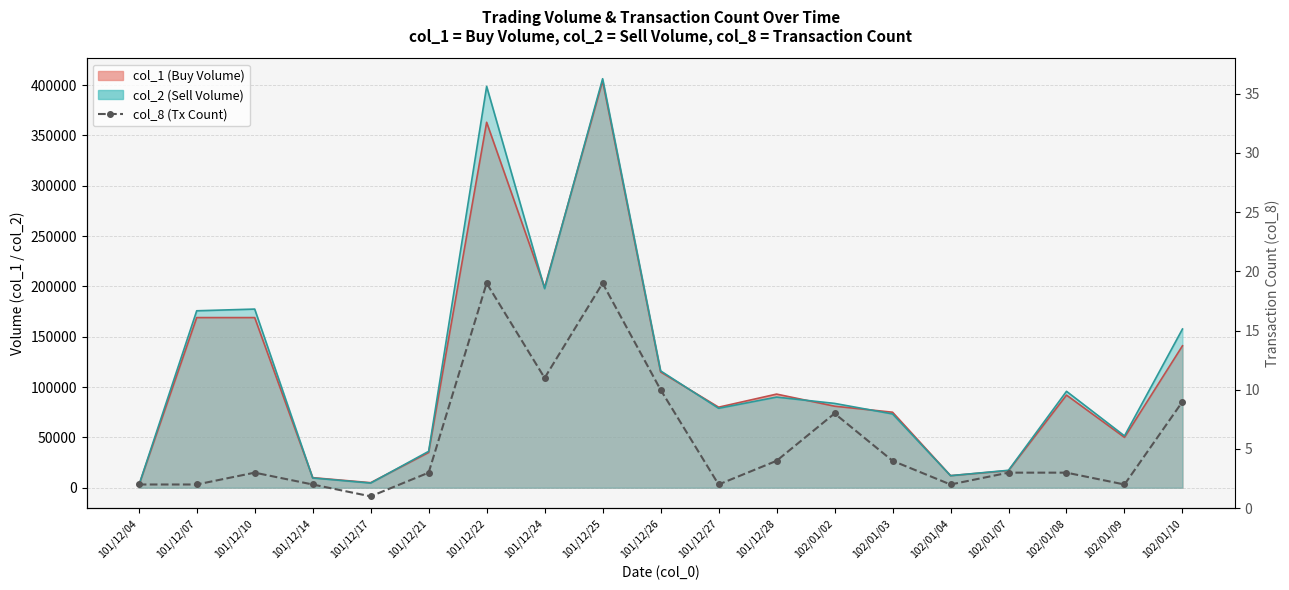

List the labels in order of col_1 line value, largest first.

101/12/25, 101/12/22, 101/12/24, 101/12/07, 101/12/10, 102/01/10, 101/12/26, 101/12/28, 102/01/08, 102/01/02, 101/12/27, 102/01/03, 102/01/09, 101/12/21, 102/01/07, 102/01/04, 101/12/14, 101/12/17, 101/12/04